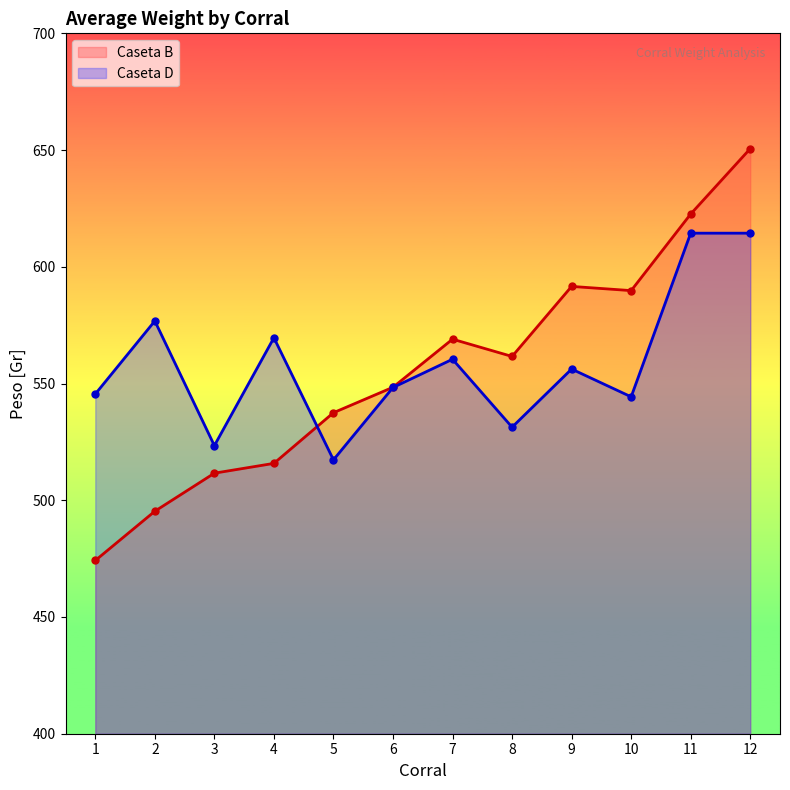

True or false: Caseta D has more than 2 interior local peaks.

True